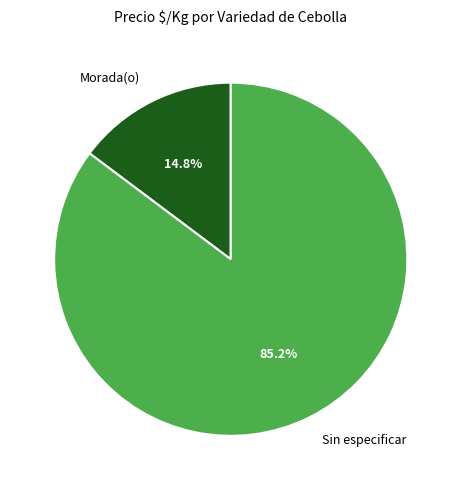

Rank the categories by value from highest to lowest.

Sin especificar, Morada(o)